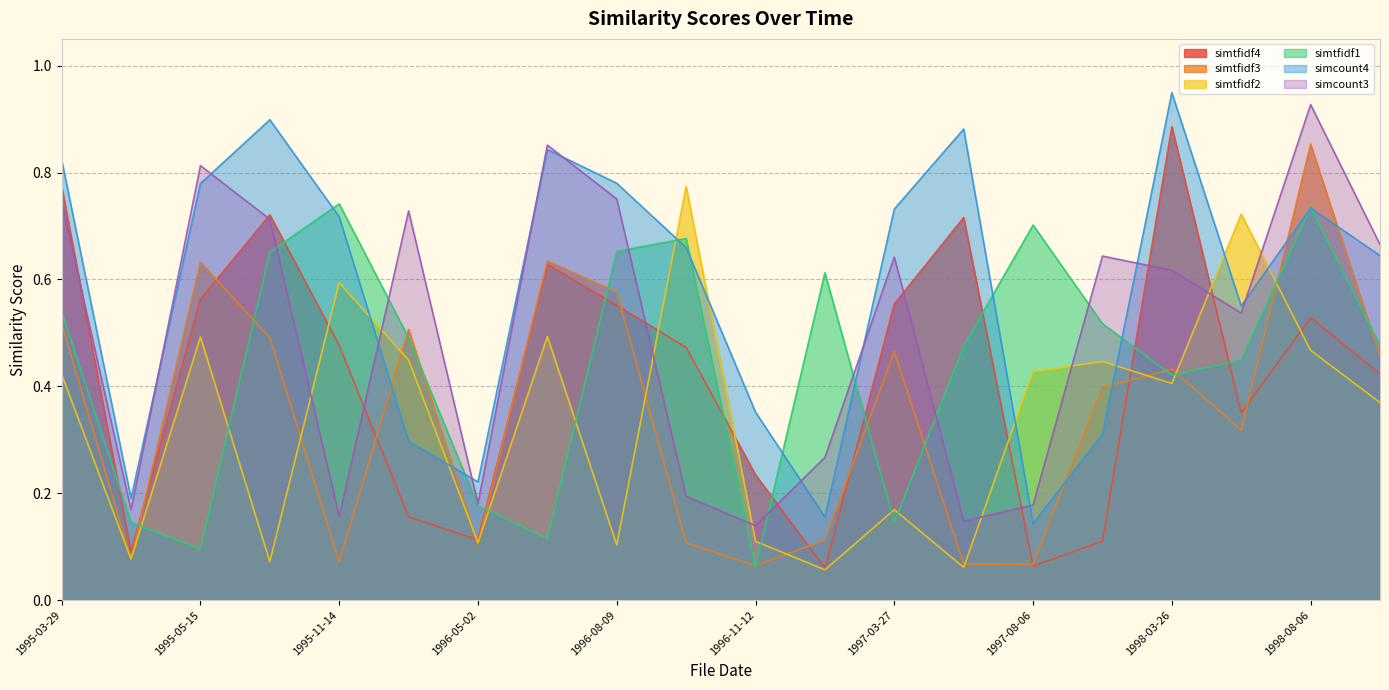

The value of simtfidf1 at 1995-04-25 is 0.1. True or false?

True